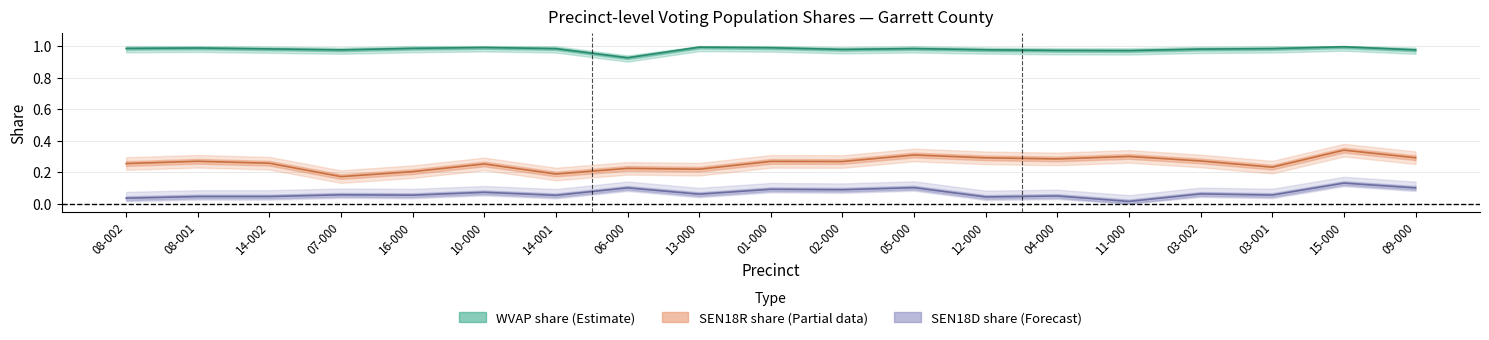

What is the difference between the second highest and minimum values in the SEN18D_pct series?

0.1